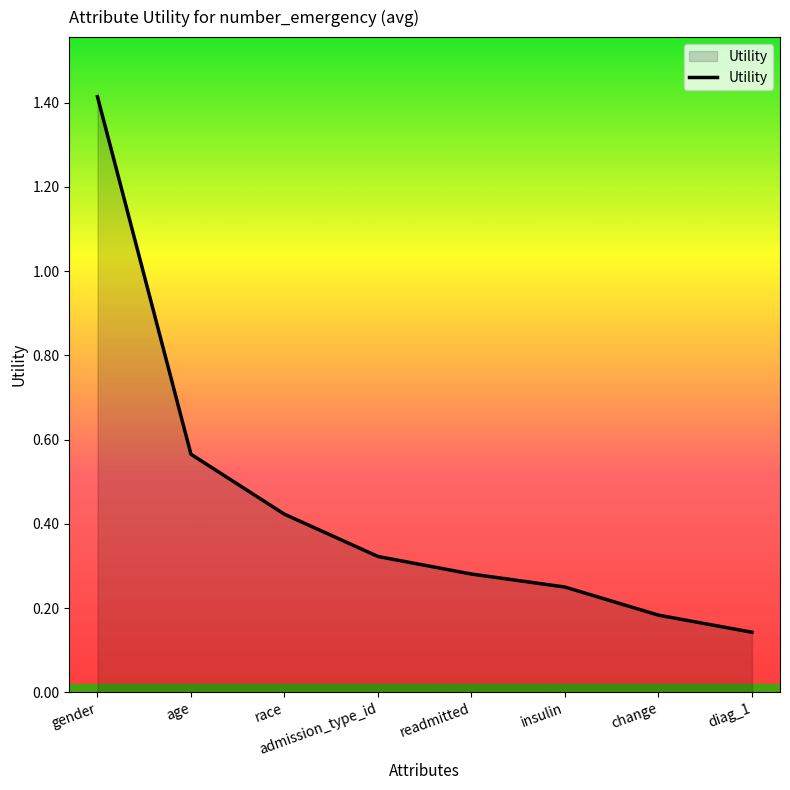

Which label corresponds to the smallest value in the chart?

diag_1